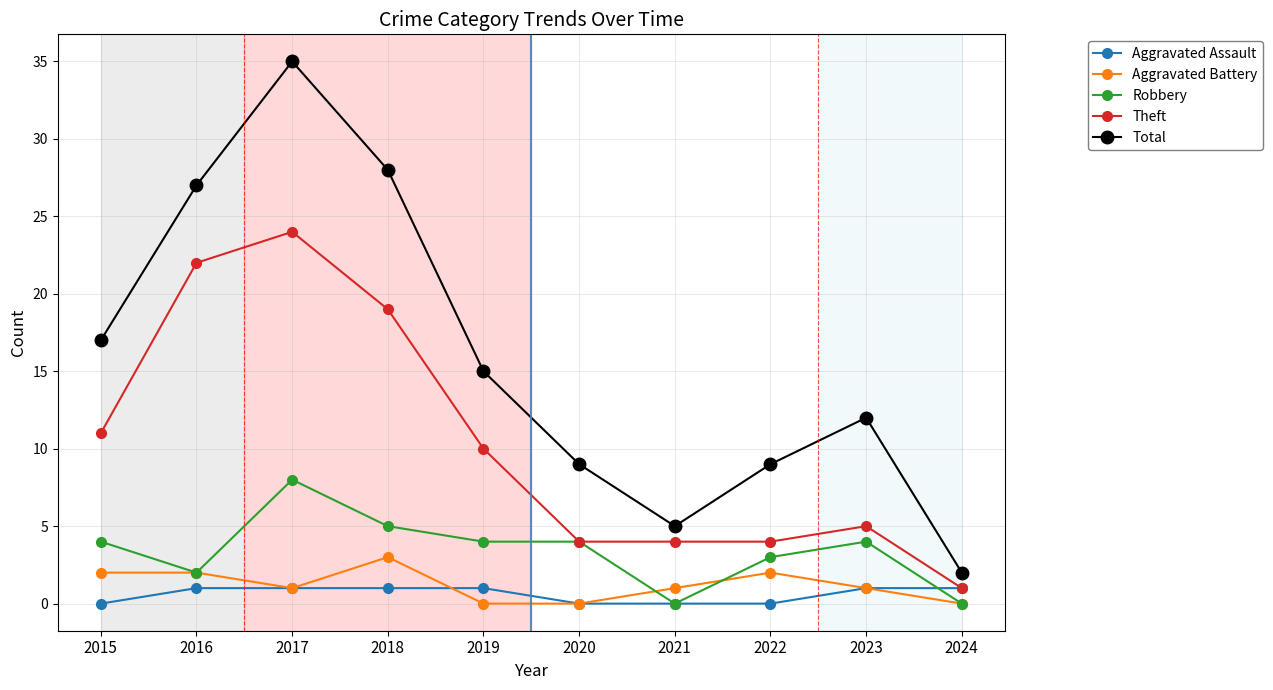

Rank the series by their maximum value, from highest to lowest.

Total, Theft, Robbery, Aggravated Battery, Aggravated Assault